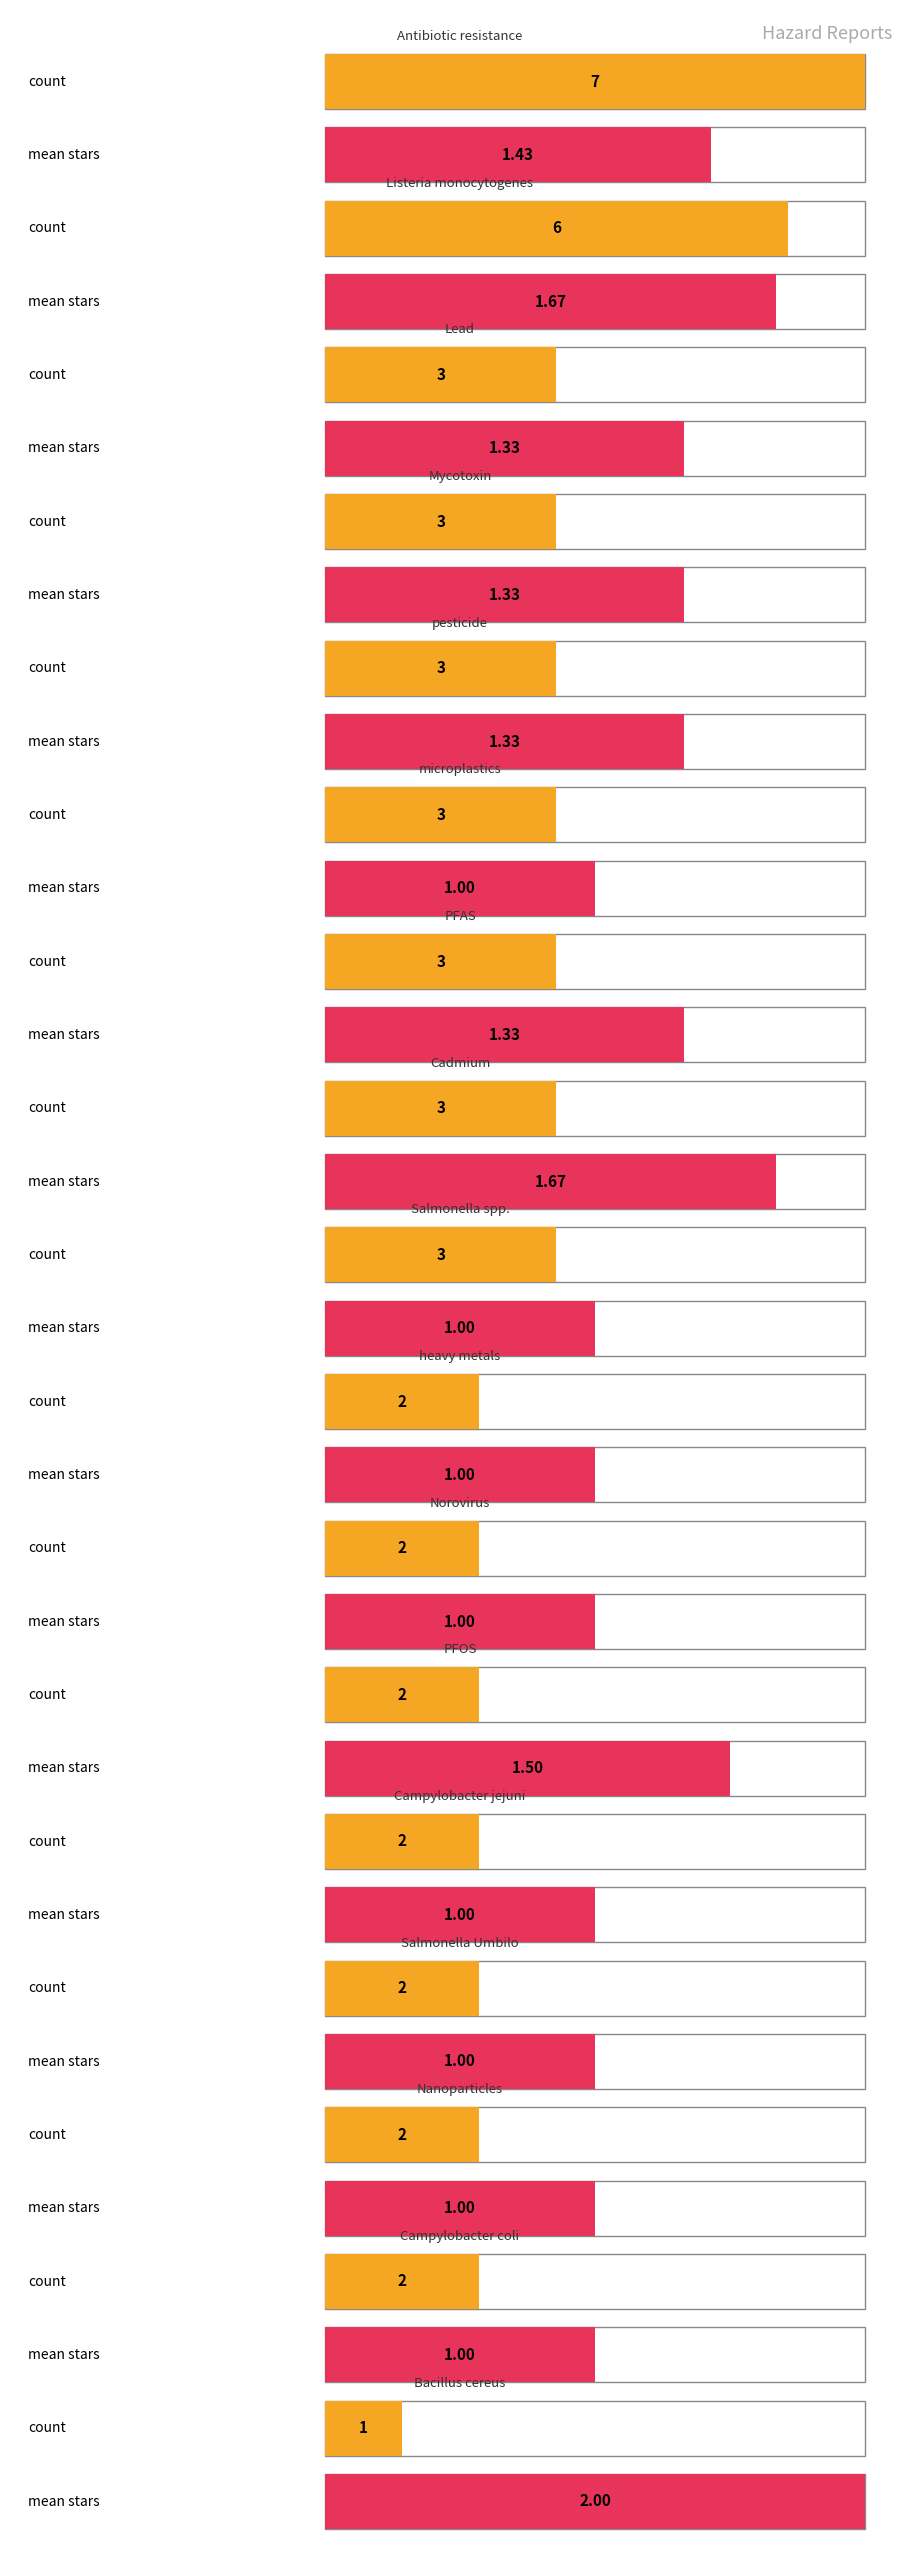

What value does the count series have at Bacillus cereus?

1.0